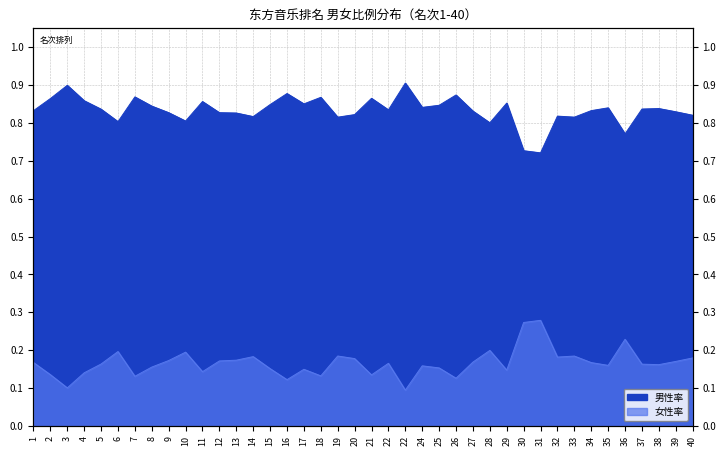

List the series in order of their peak value, highest first.

男性率, 女性率